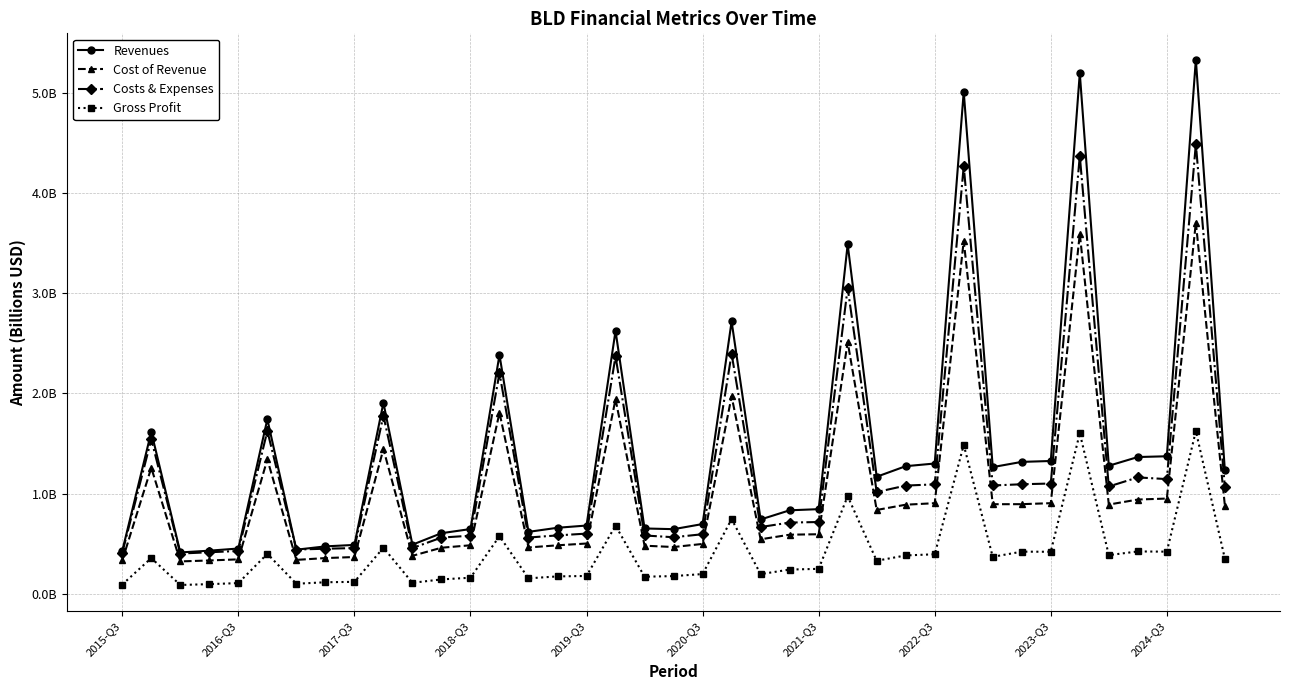

Does the chart have visible grid lines?

Yes